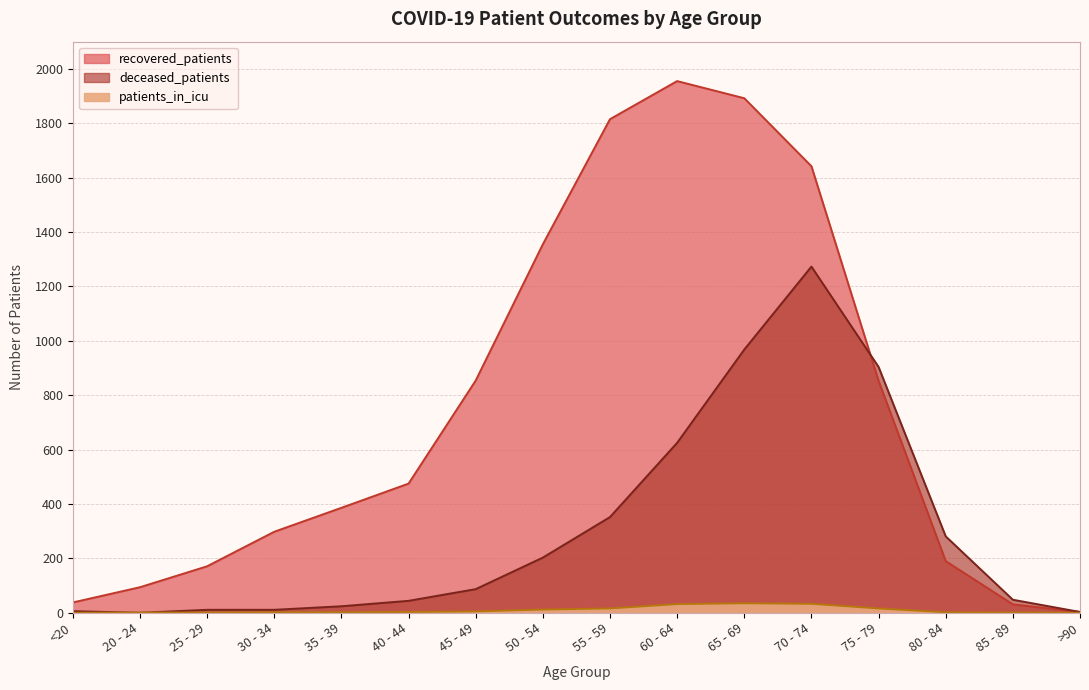

Which category has the highest value across all series?

60 - 64